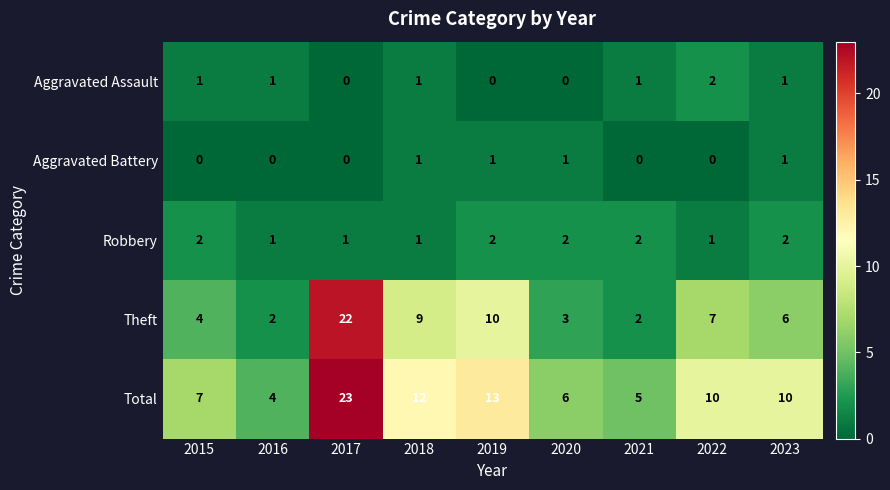

Which series has the largest range (max minus min)?

Theft